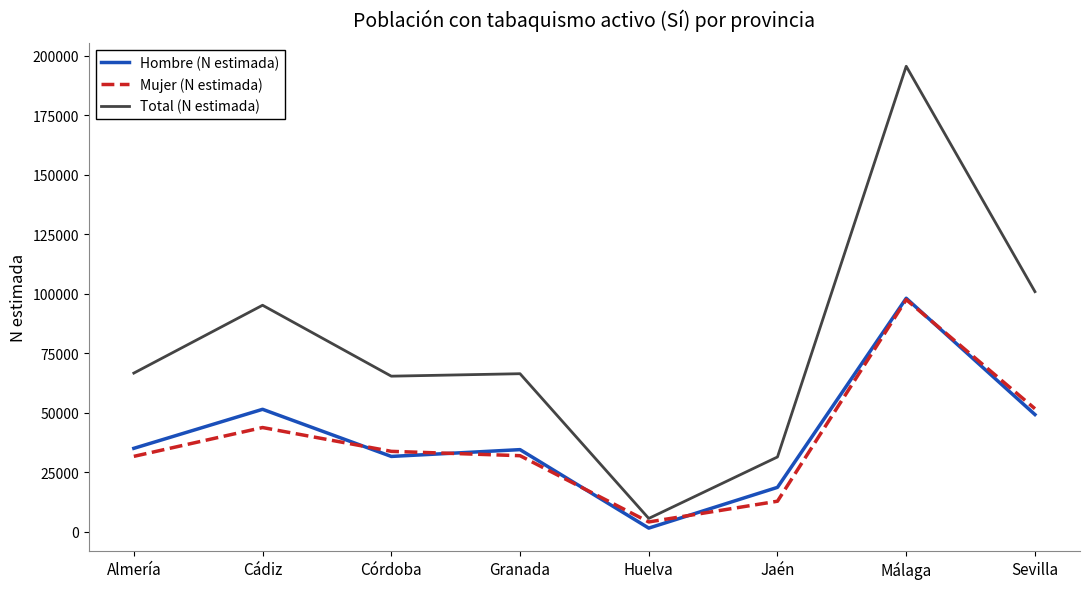

At which category is the sum across all series the highest?

Málaga